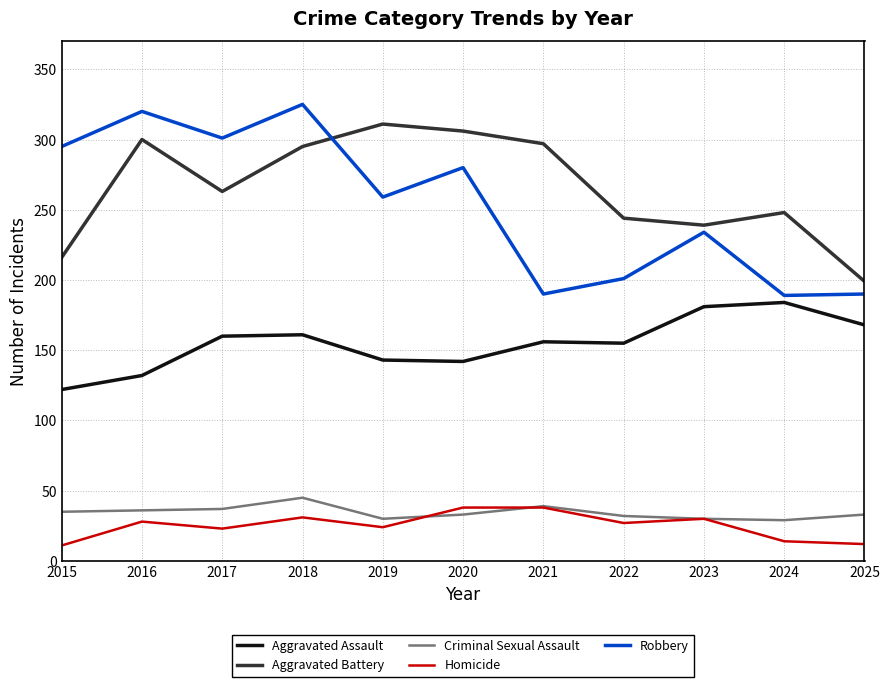

What is the maximum value for Homicide?

38